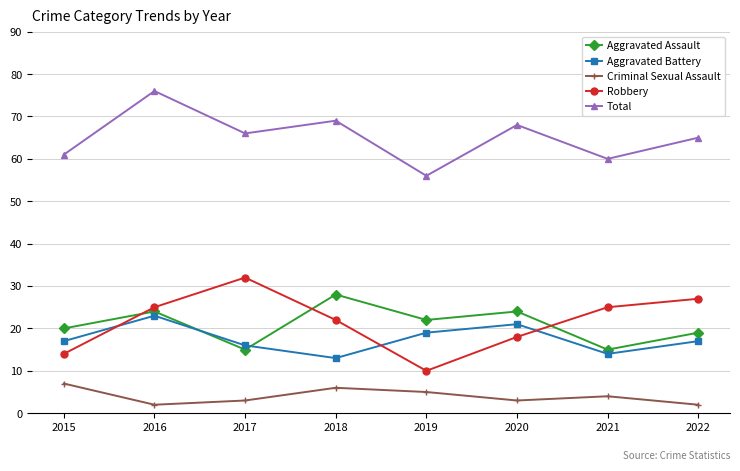

Rank the series by their maximum value, from lowest to highest.

Criminal Sexual Assault, Aggravated Battery, Aggravated Assault, Robbery, Total